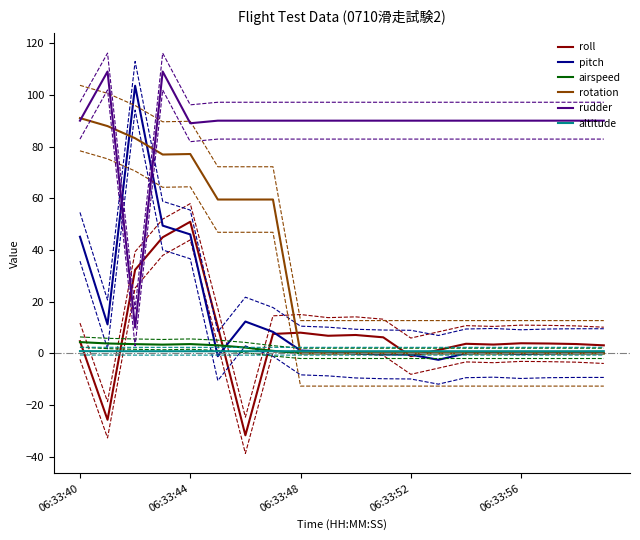

What is the average value of the rotation series?

29.7